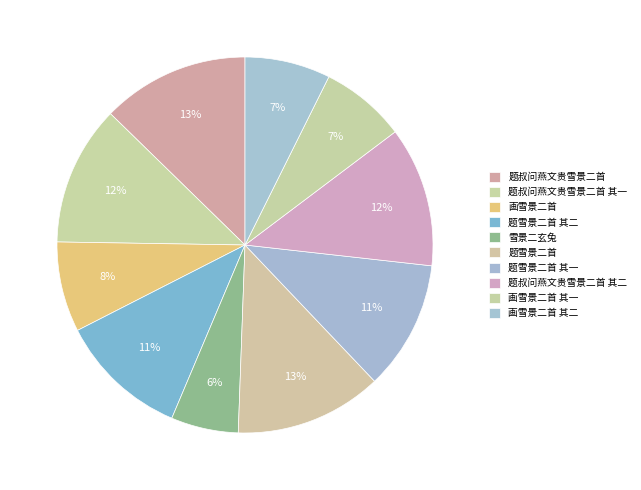

To the nearest percent, what is the average slice percentage?

10%